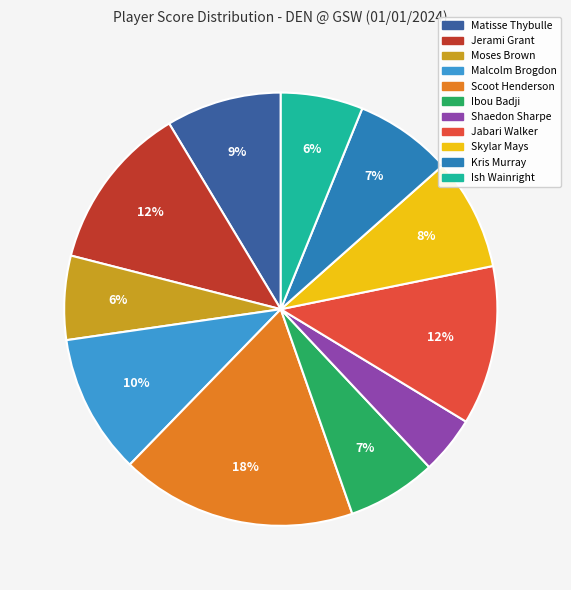

Between Ibou Badji and Shaedon Sharpe, which is larger?

Ibou Badji